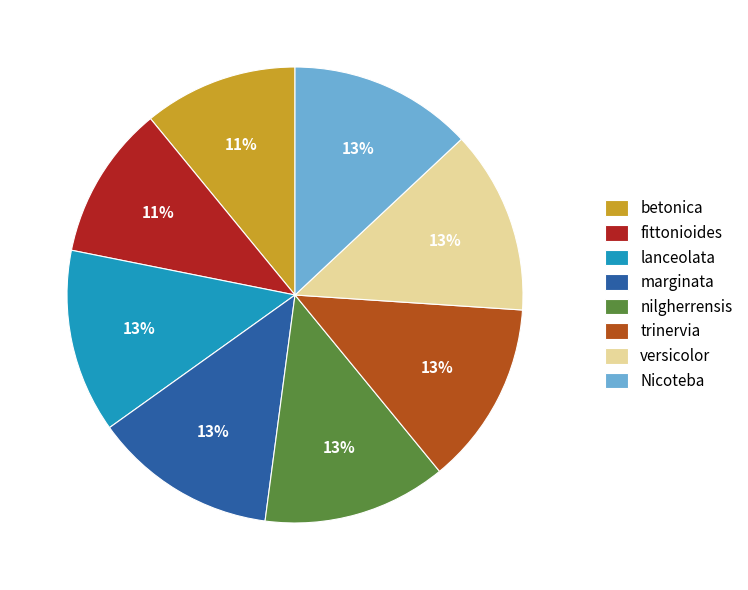

To the nearest percent, what portion does fittonioides represent?

11%